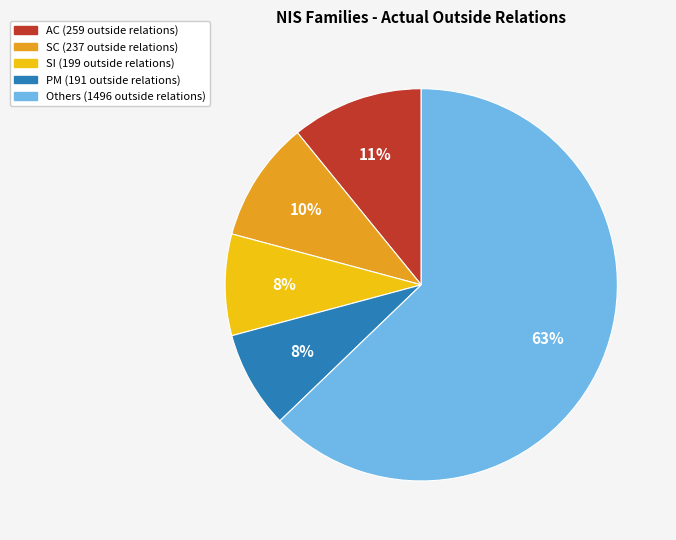

Is there any slice that represents more than half of the pie?

Yes